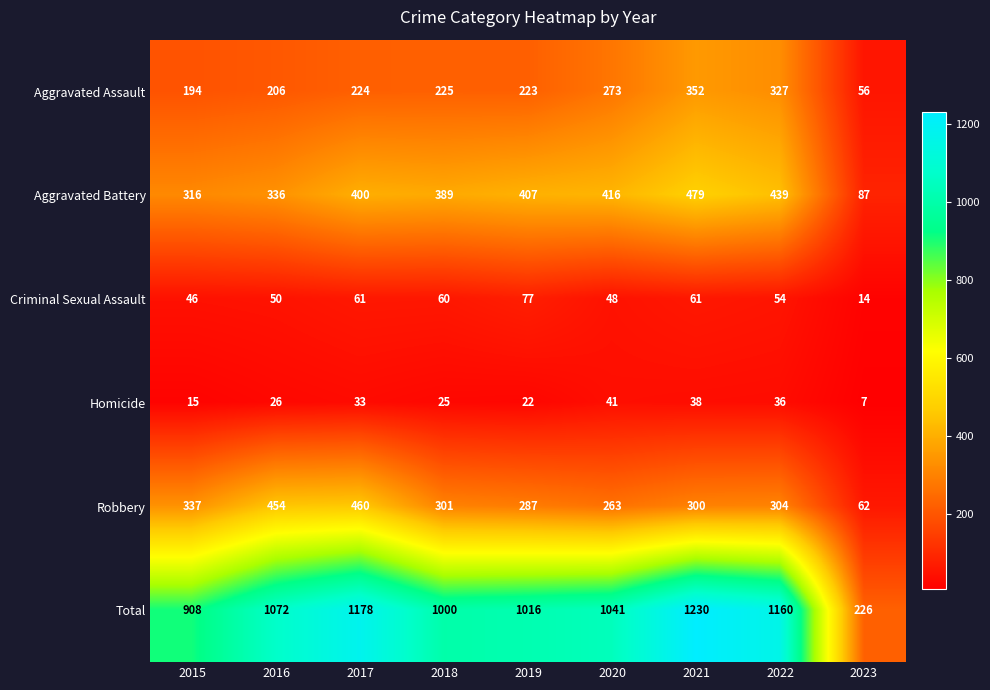

What is the smallest value displayed?

7